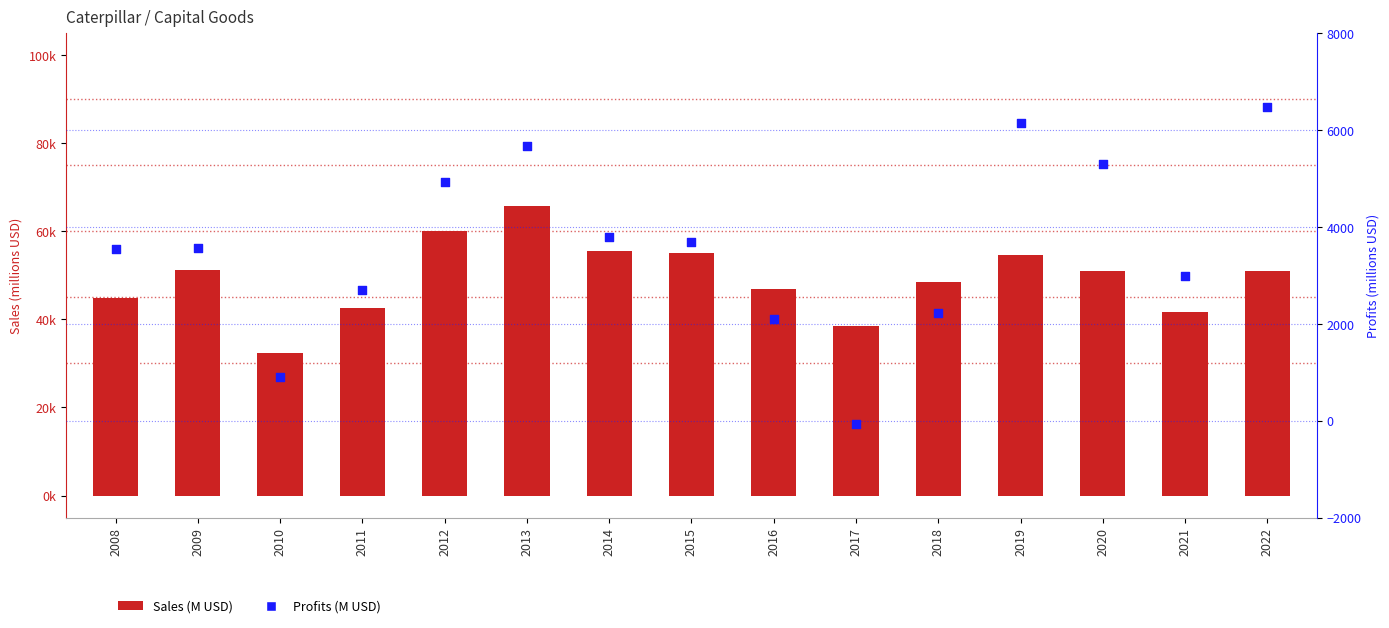

Which series reaches the maximum Y coordinate?

Sales